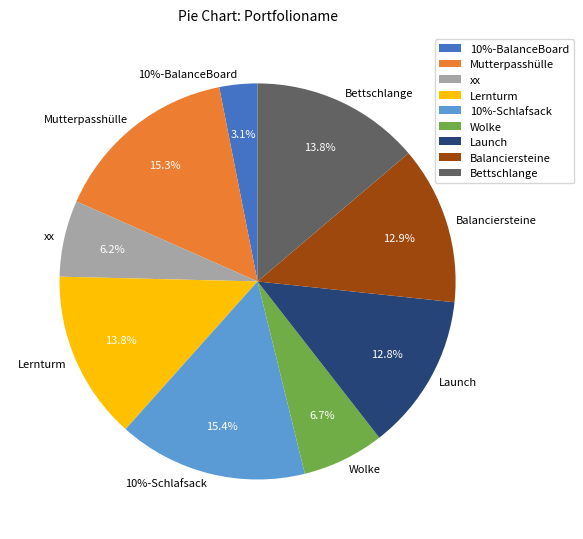

How many segments does this pie chart have?

9